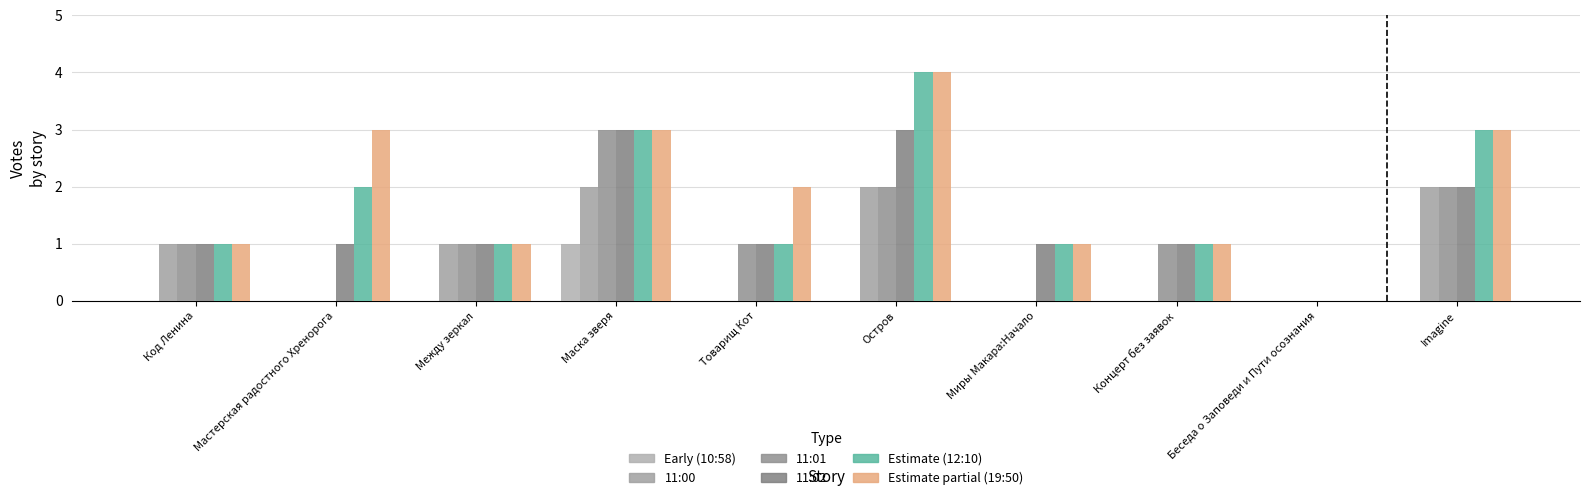

How many series are shown in this chart?

6